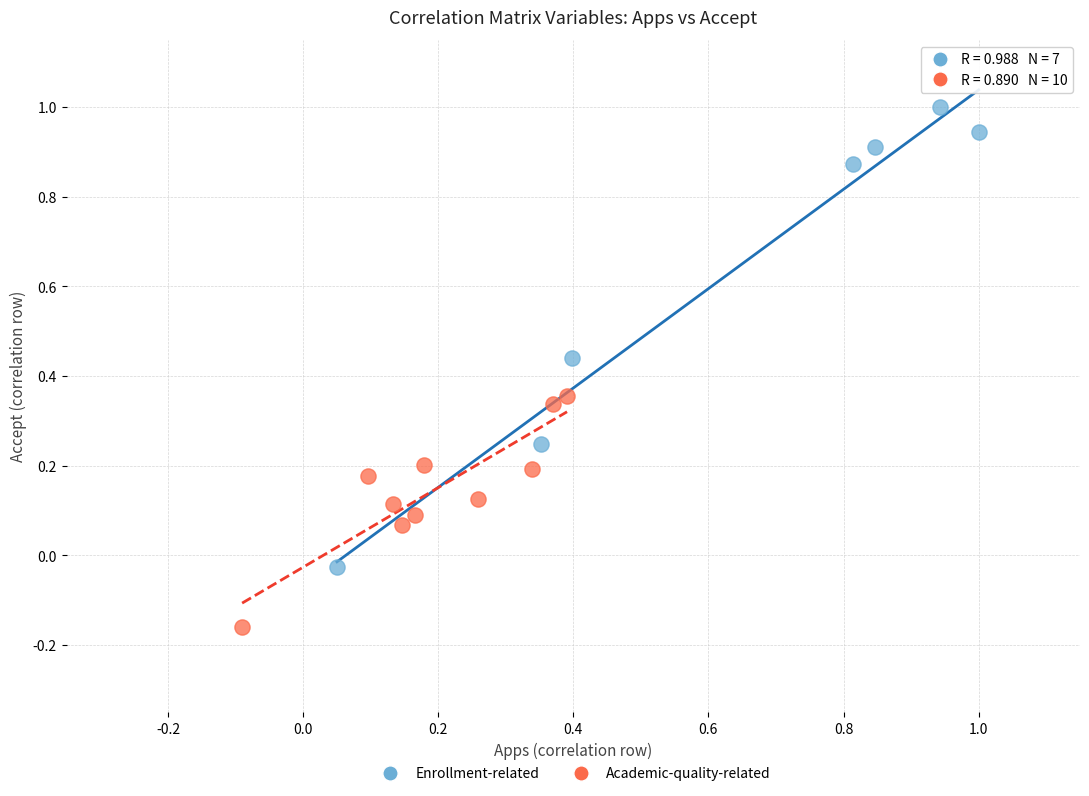

Which series reaches the maximum Y coordinate?

Enrollment-related